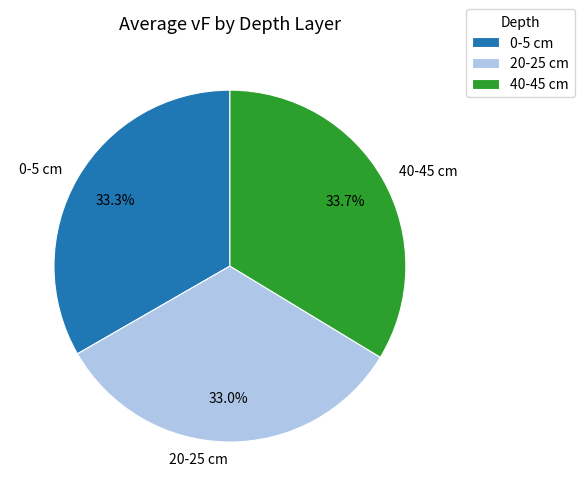

Is the sum of 40-45 cm and 20-25 cm greater than half?

Yes